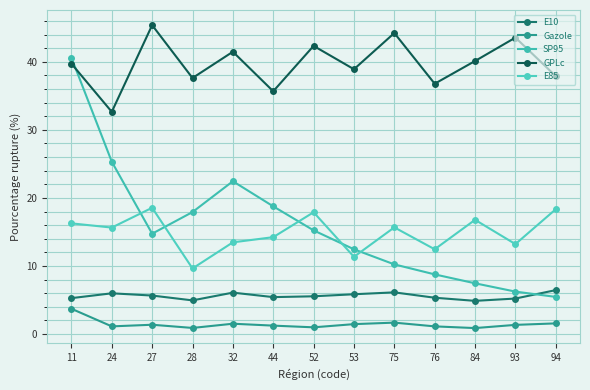

What is the value of the SP95 point at the 7th from the left?

15.2